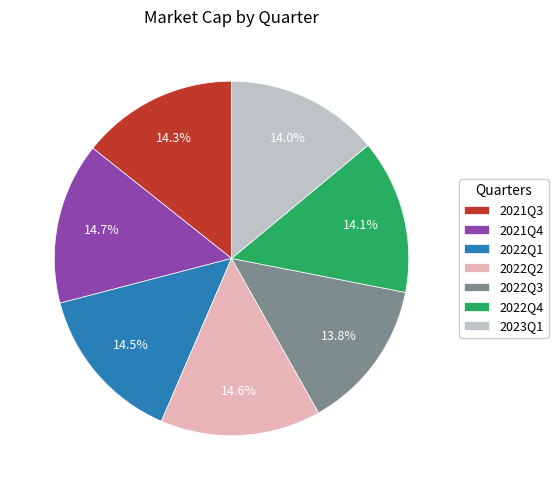

Between 2021Q3 and 2022Q3, which is larger?

2021Q3